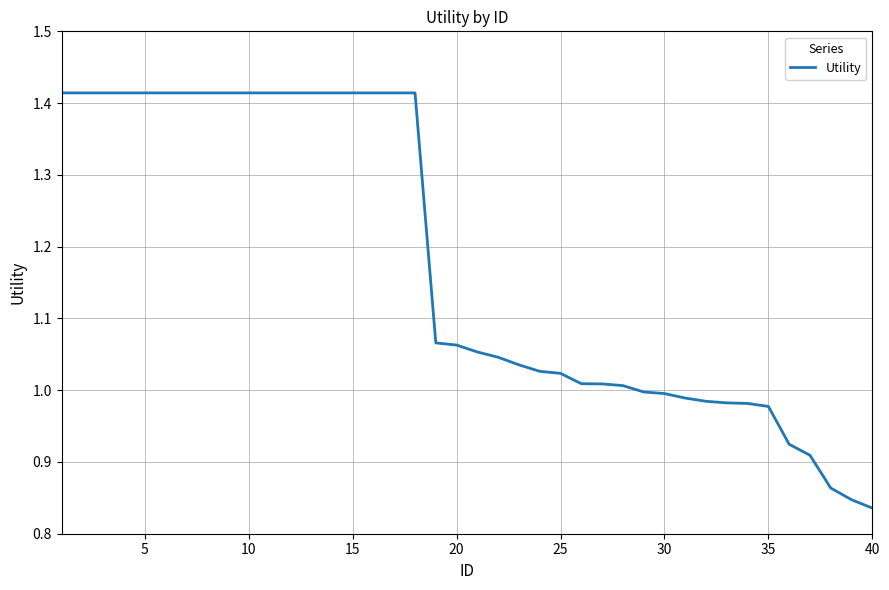

Is this an area chart (filled region under the line)?

No